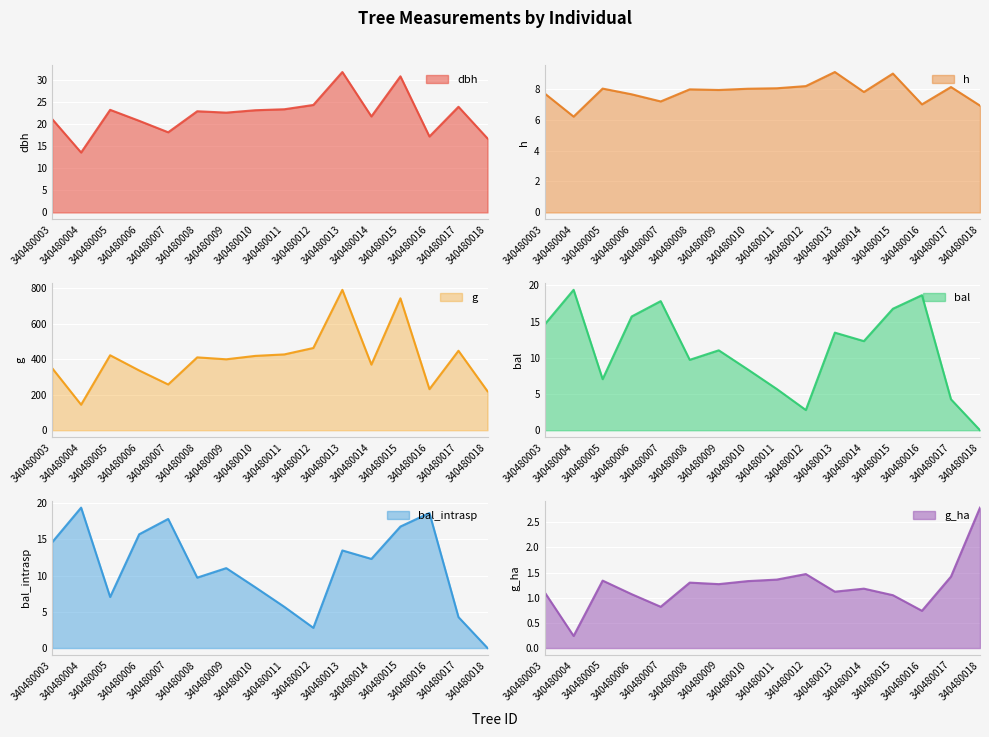

List the labels in order of dbh value, largest first.

340480013, 340480015, 340480012, 340480017, 340480011, 340480005, 340480010, 340480008, 340480009, 340480014, 340480003, 340480006, 340480007, 340480016, 340480018, 340480004